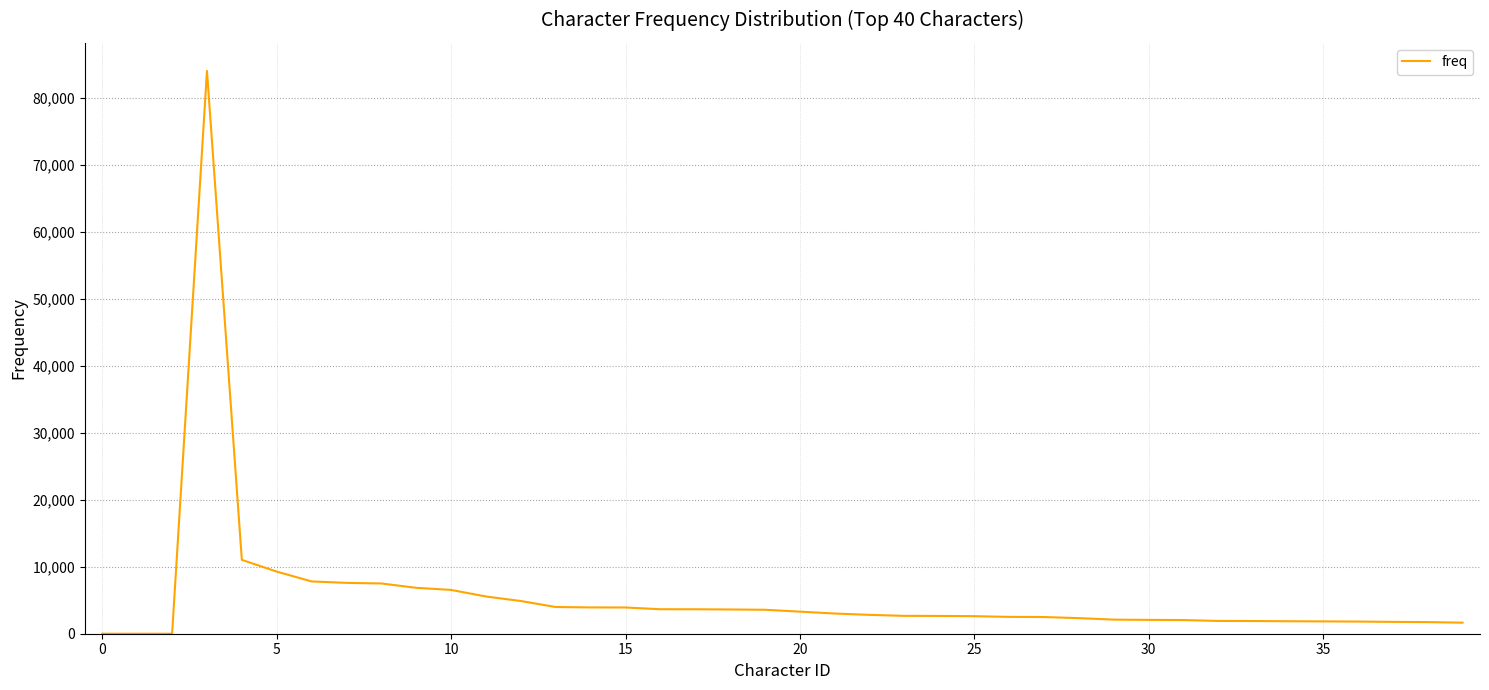

What is the greatest value displayed?

83984